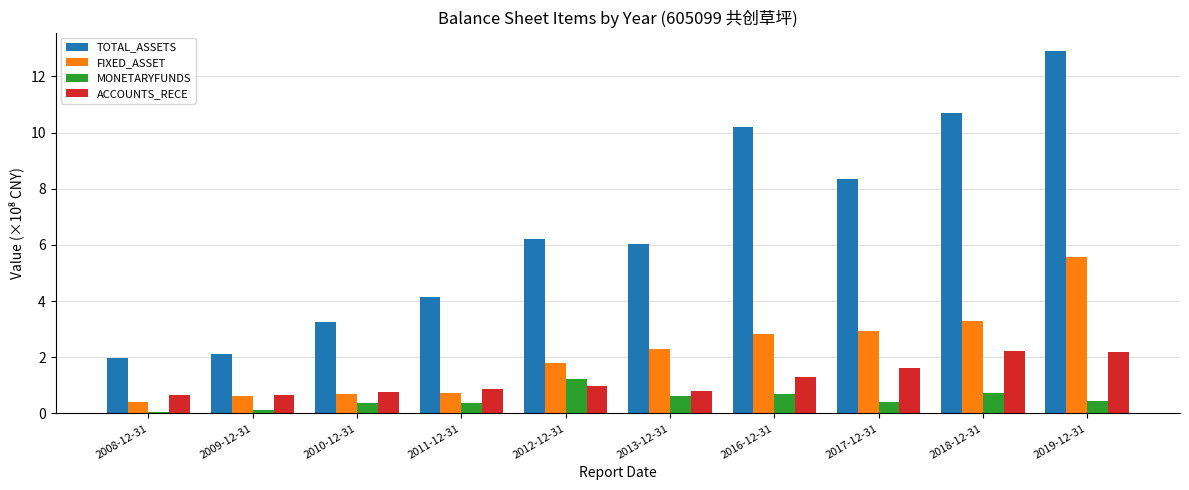

Which series has the largest total across all categories?

TOTAL_ASSETS